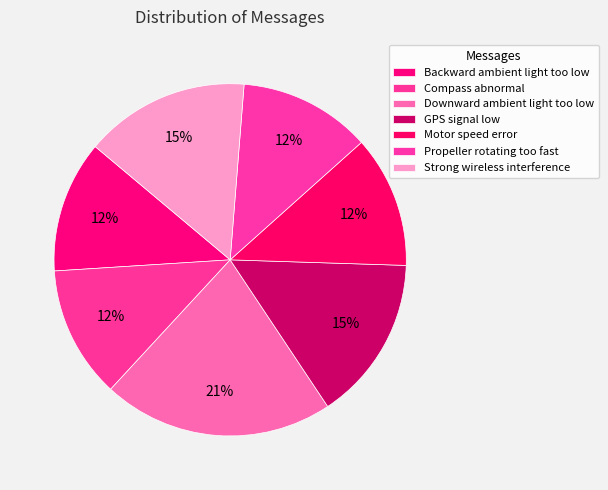

Which slice is the largest?

Downward ambient light too low